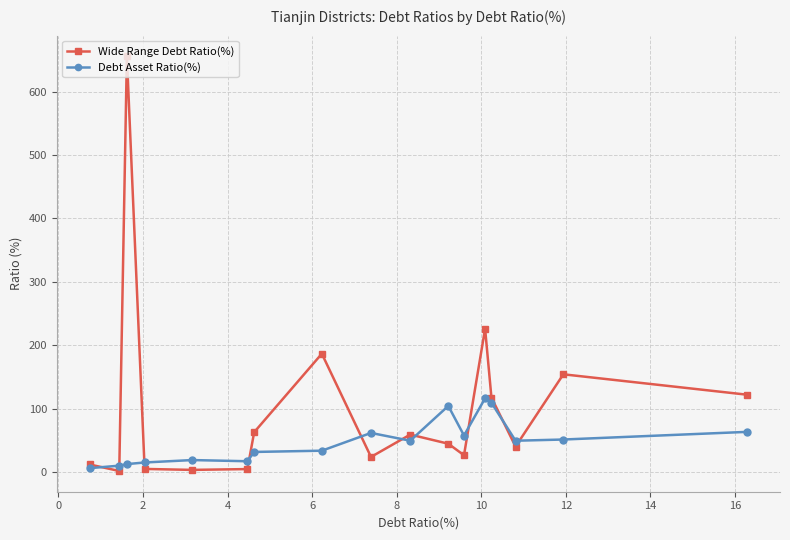

How many intersections are there between Wide Range Debt Ratio(%) and Debt Asset Ratio(%)?

10